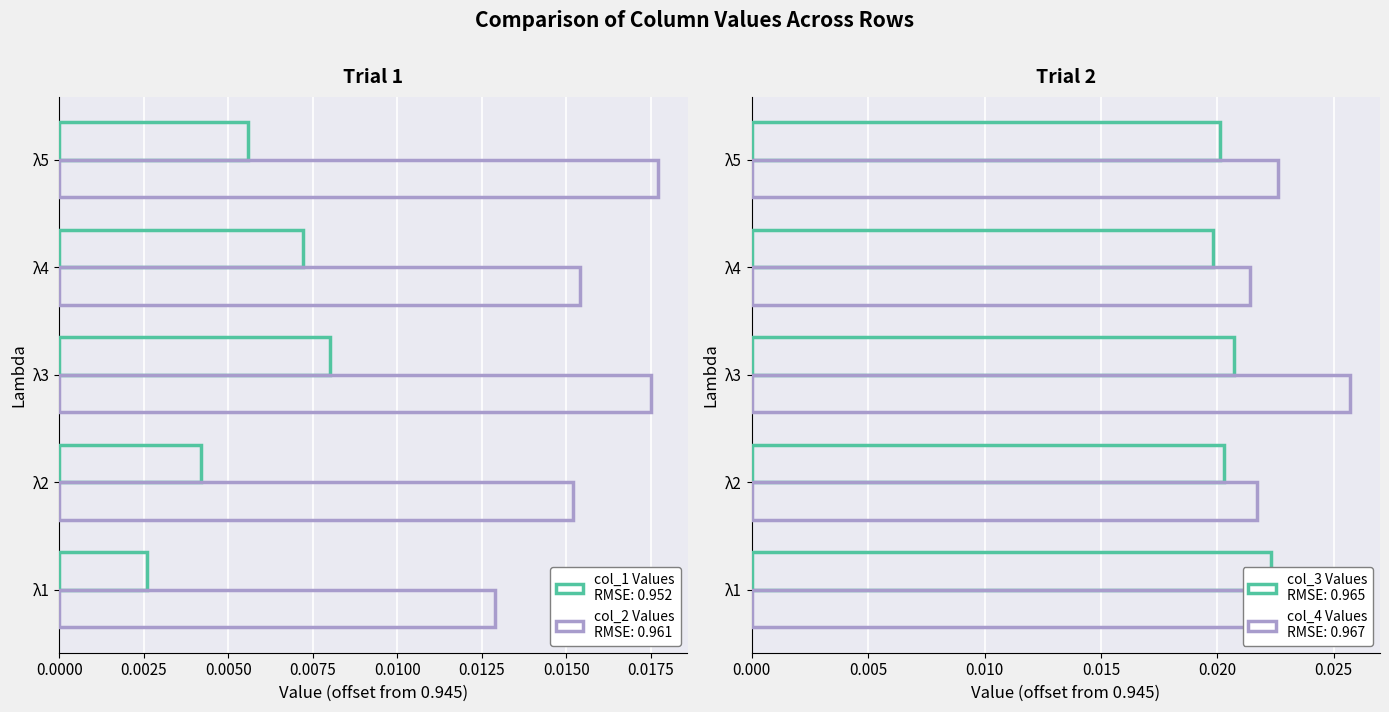

Count the col_4 values in the range 0 to 1.

5